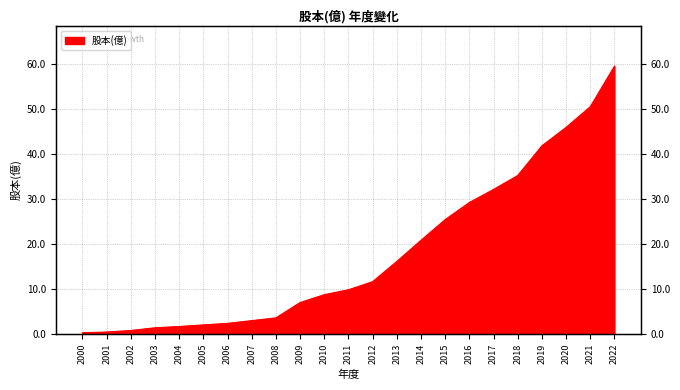

What is the difference between the values at 2005 and 2008?

1.6